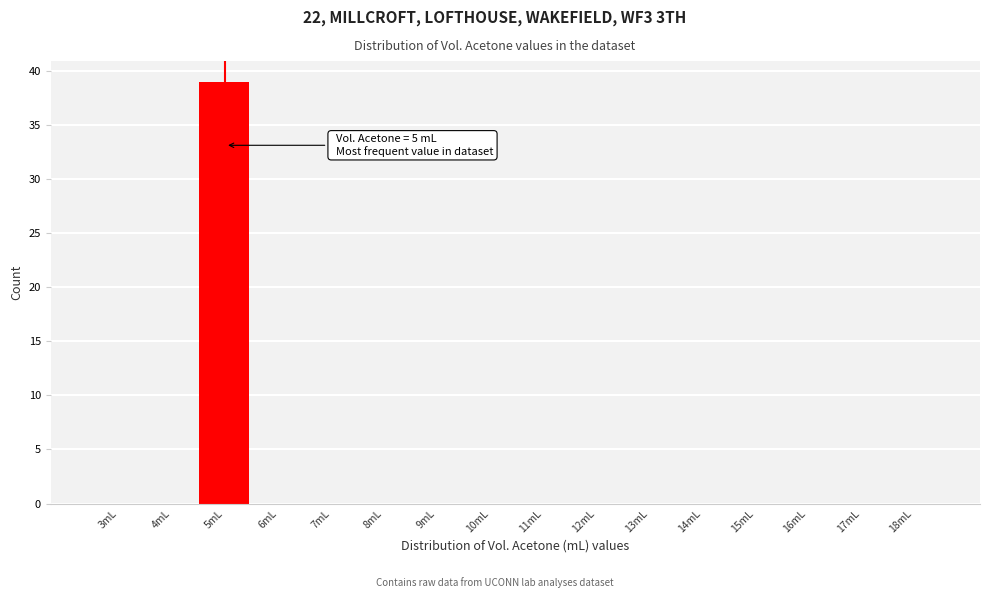

Reading left to right, what are all the values shown in this chart?

3mL=0	4mL=0	5mL=39	6mL=0	7mL=0	8mL=0	9mL=0	10mL=0	11mL=0	12mL=0	13mL=0	14mL=0	15mL=0	16mL=0	17mL=0	18mL=0